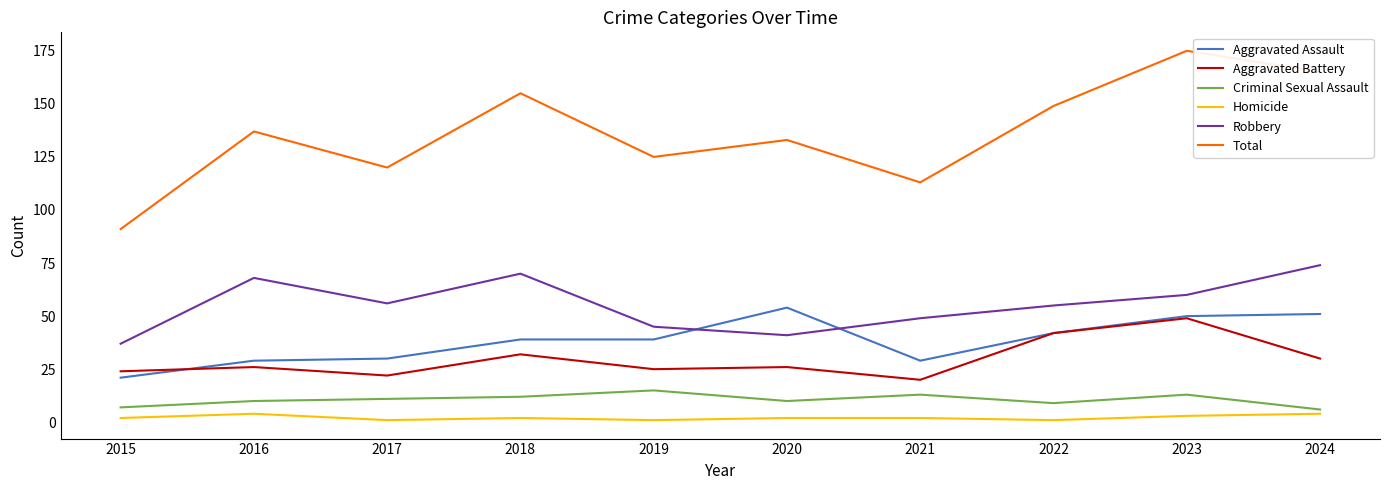

Which series has the largest total across all categories?

Total